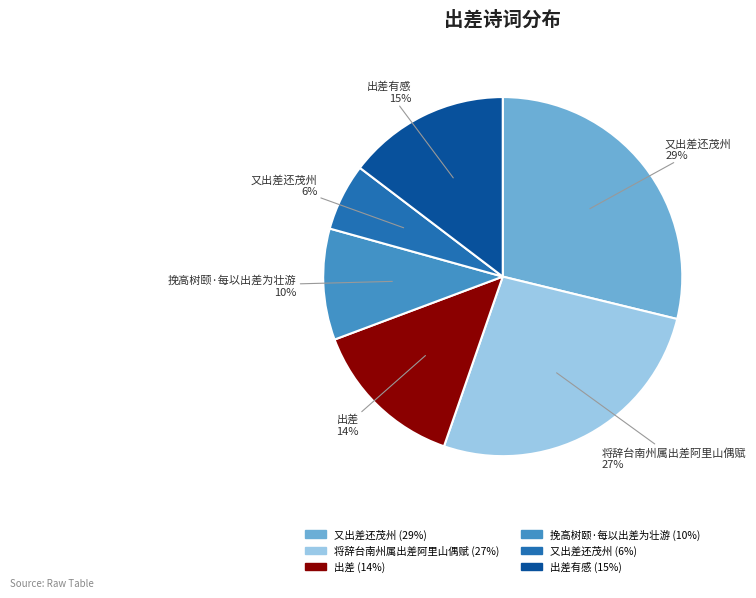

To the nearest percent, what is the average slice percentage?

17%